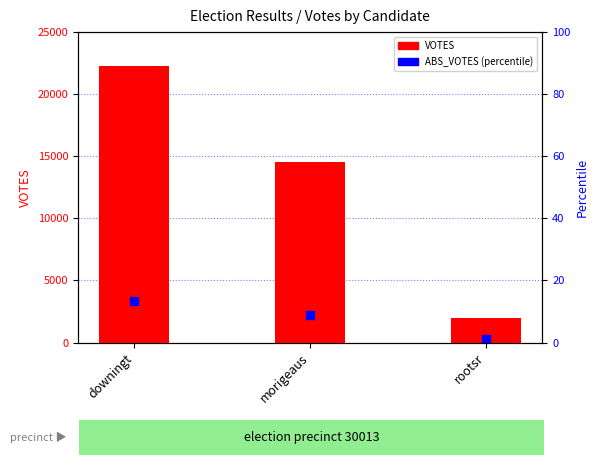

Which series has the widest spread of Y values?

VOTES